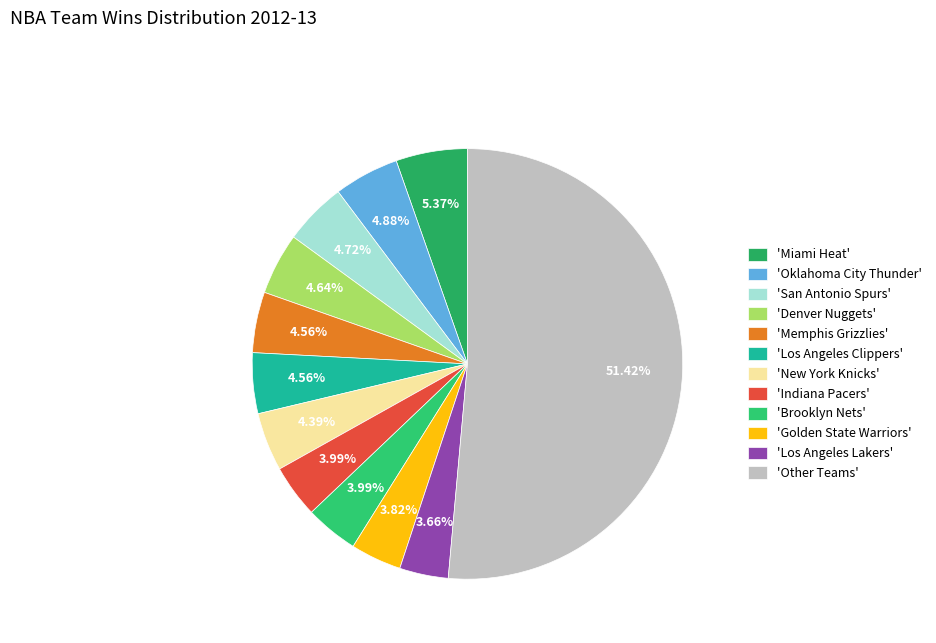

How many segments does this pie chart have?

12